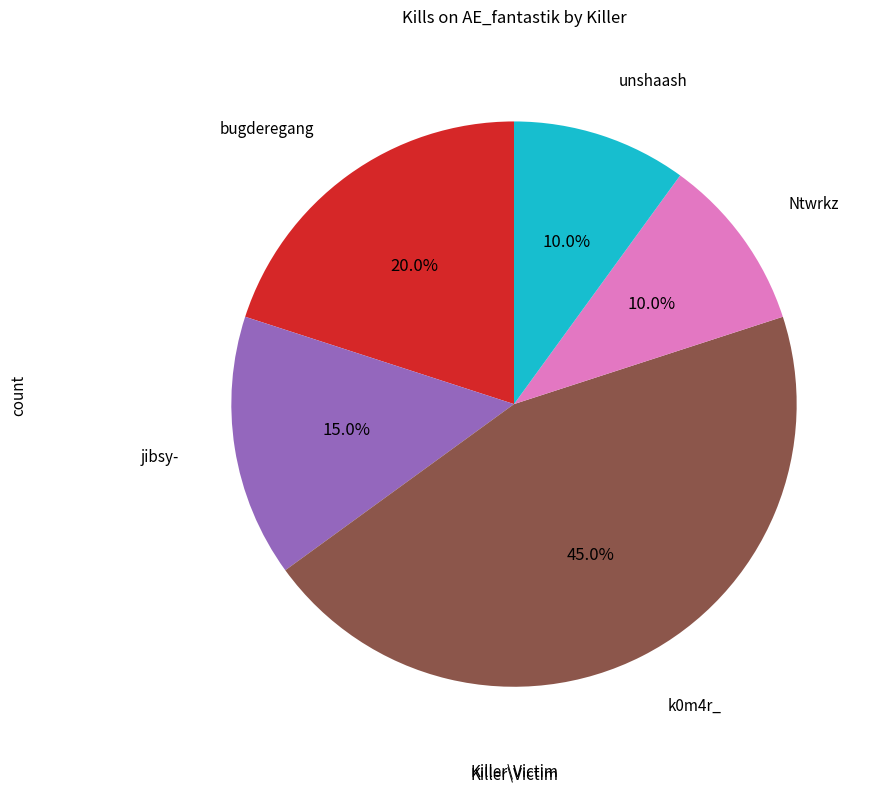

Is there a majority slice in this chart?

No